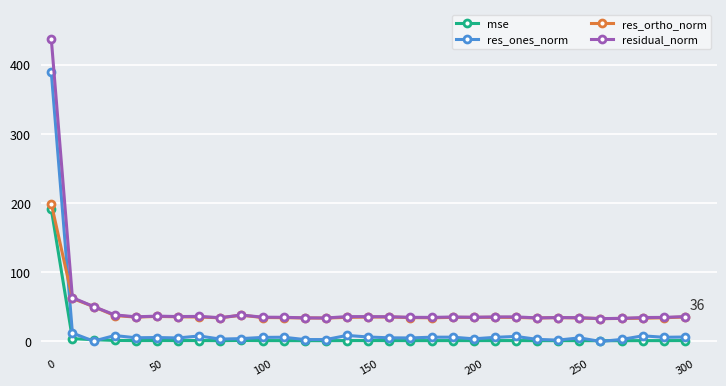

True or false: residual_norm and mse cross at least once.

False